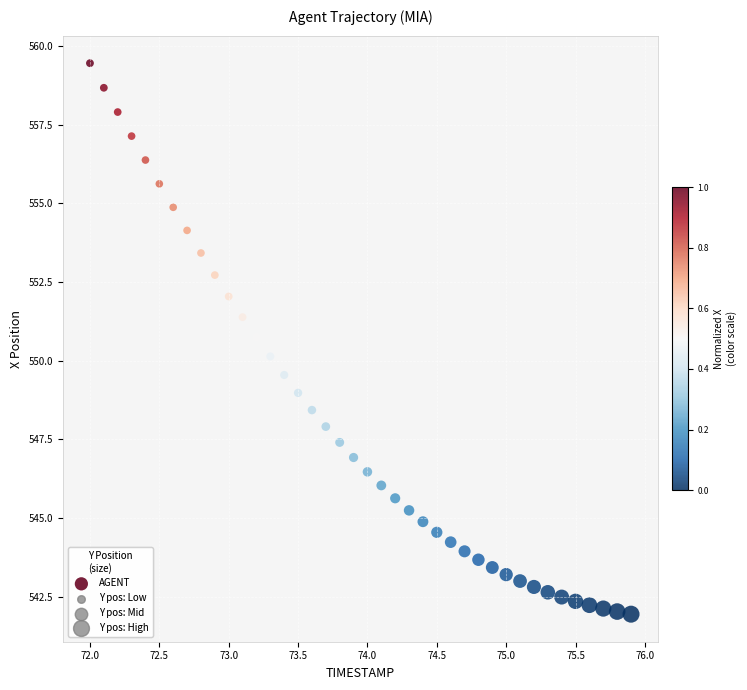

What is the range of X values (max minus min)?

3.9